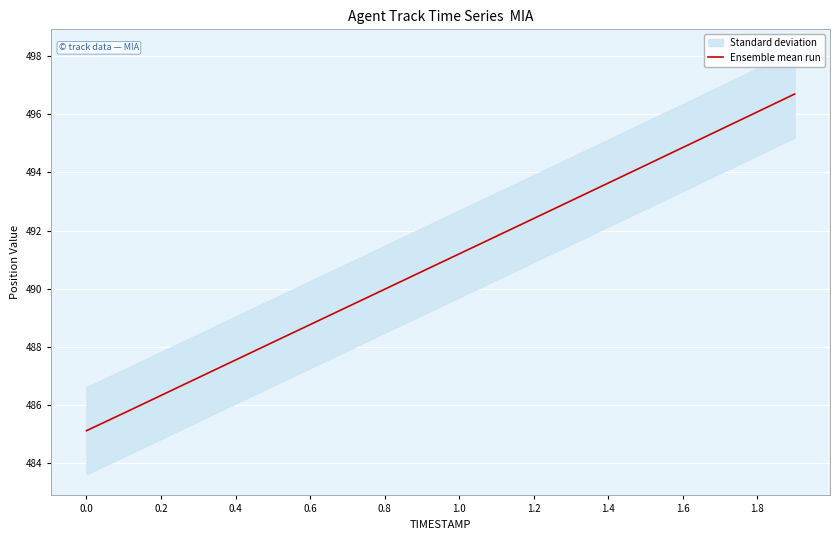

What is the smallest value displayed?

485.1